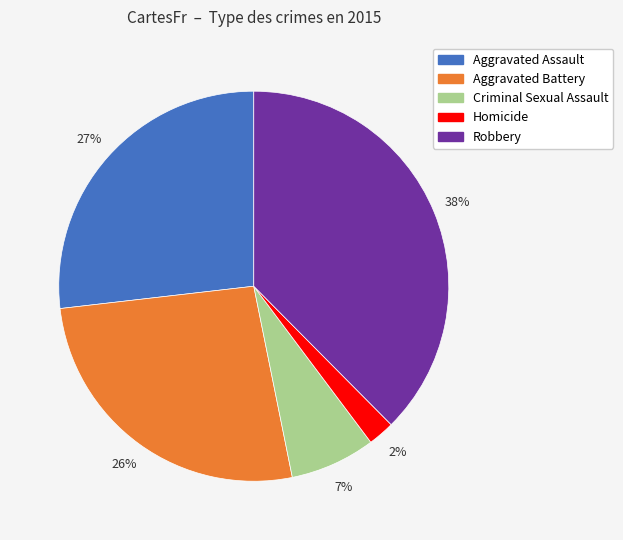

To the nearest percent, what percentage of the pie is Robbery?

38%